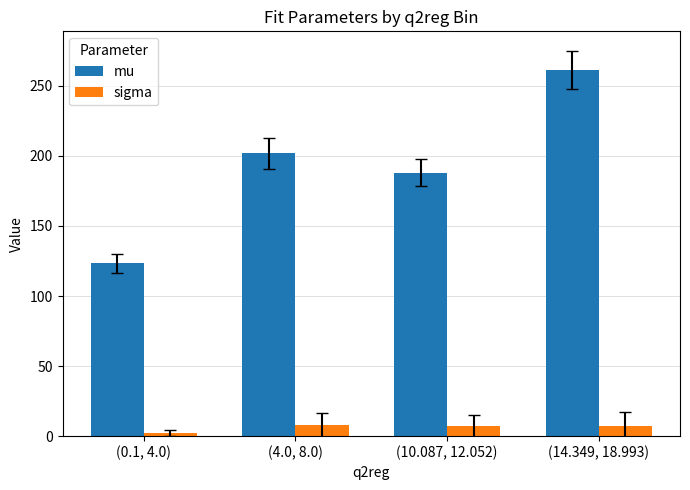

What is the sum of all sigma values?

24.4